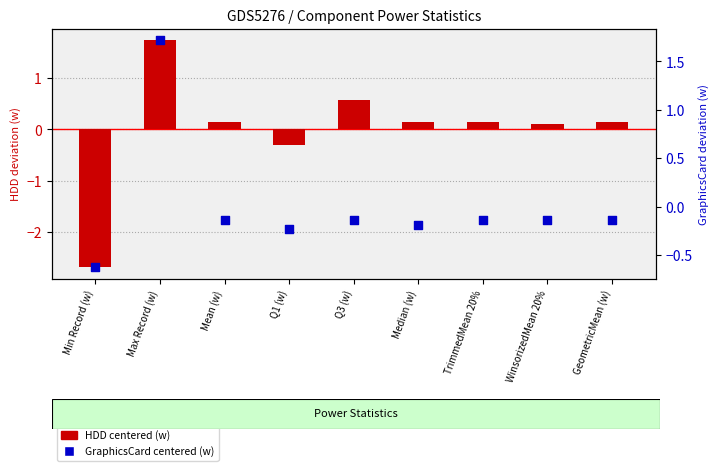

What are all the series names shown in the legend?

HDD centered, GraphicsCard centered